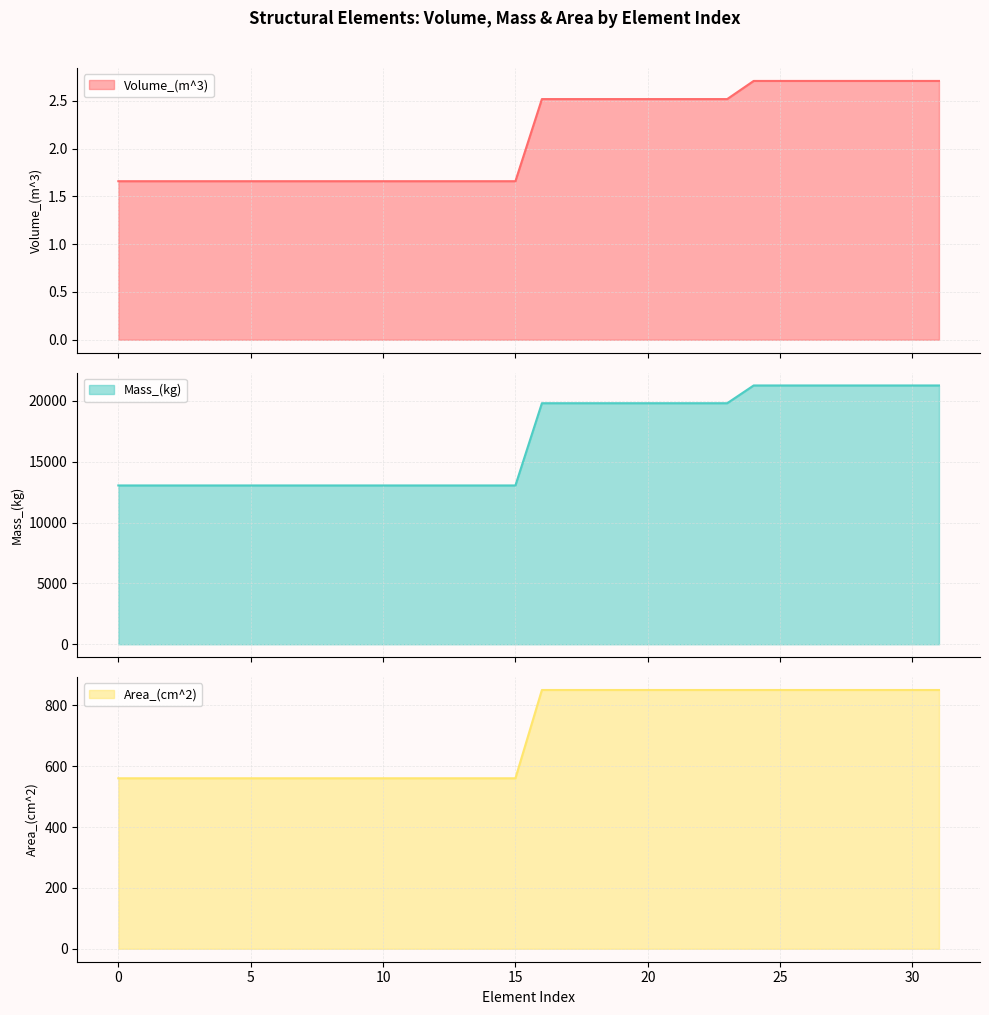

Reading right to left, transcribe all the data shown in this chart.

Volume_(m^3): 31=2.7	30=2.7	29=2.7	28=2.7	27=2.7	26=2.7	25=2.7	24=2.7	23=2.5	22=2.5	21=2.5	20=2.5	19=2.5	18=2.5	17=2.5	16=2.5	15=1.7	14=1.7	13=1.7	12=1.7	11=1.7	10=1.7	9=1.7	8=1.7	7=1.7	6=1.7	5=1.7	4=1.7	3=1.7	2=1.7	1=1.7	0=1.7
Mass_(kg): 31=21269.0	30=21269.0	29=21269.0	28=21269.0	27=21269.0	26=21269.0	25=21269.0	24=21269.0	23=19810.0	22=19810.0	21=19810.0	20=19810.0	19=19810.0	18=19810.0	17=19810.0	16=19810.0	15=13051.3	14=13051.3	13=13051.3	12=13051.3	11=13051.3	10=13051.3	9=13051.3	8=13051.3	7=13051.3	6=13051.3	5=13051.3	4=13051.3	3=13051.3	2=13051.3	1=13051.3	0=13051.3
Area_(cm^2): 31=850.0	30=850.0	29=850.0	28=850.0	27=850.0	26=850.0	25=850.0	24=850.0	23=850.0	22=850.0	21=850.0	20=850.0	19=850.0	18=850.0	17=850.0	16=850.0	15=560.0	14=560.0	13=560.0	12=560.0	11=560.0	10=560.0	9=560.0	8=560.0	7=560.0	6=560.0	5=560.0	4=560.0	3=560.0	2=560.0	1=560.0	0=560.0